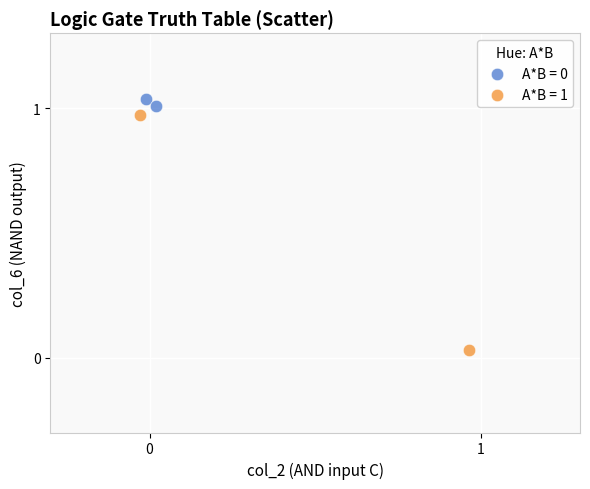

Which series contains the lowest Y value?

A*B = 1